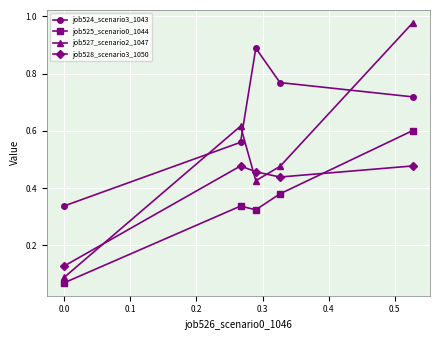

True or false: job525_scenario0_1044 and job524_scenario3_1043 intersect in this chart.

False